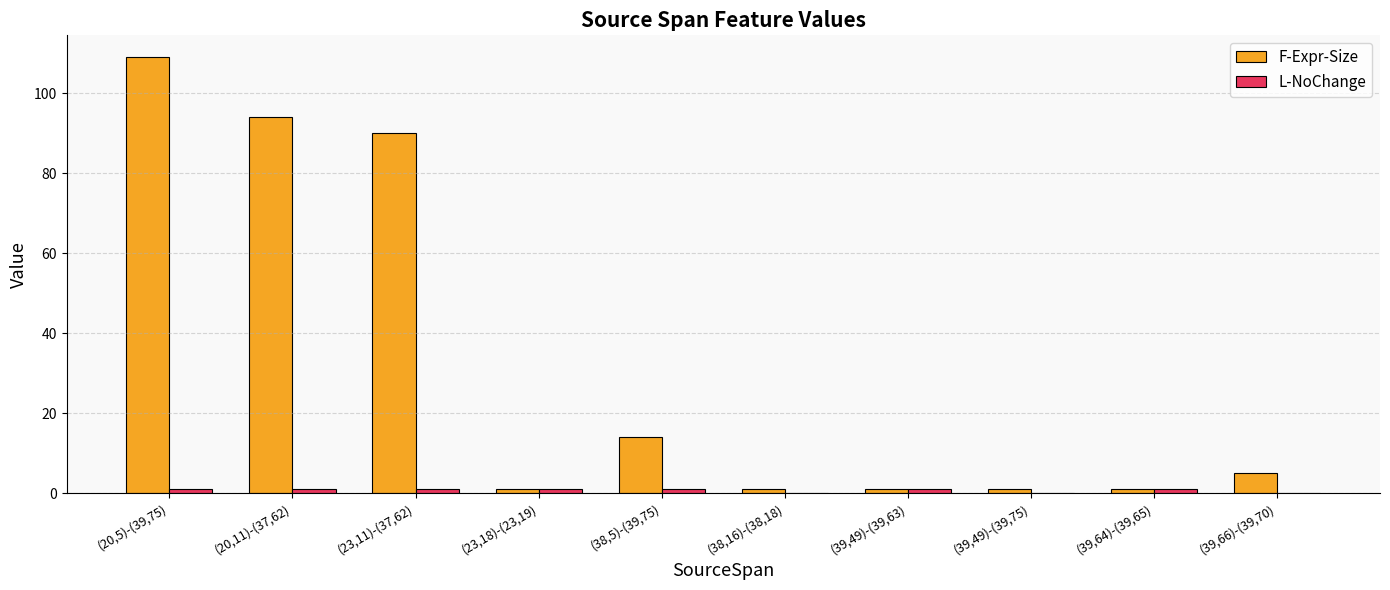

What is the maximum value for F-Expr-Size?

109